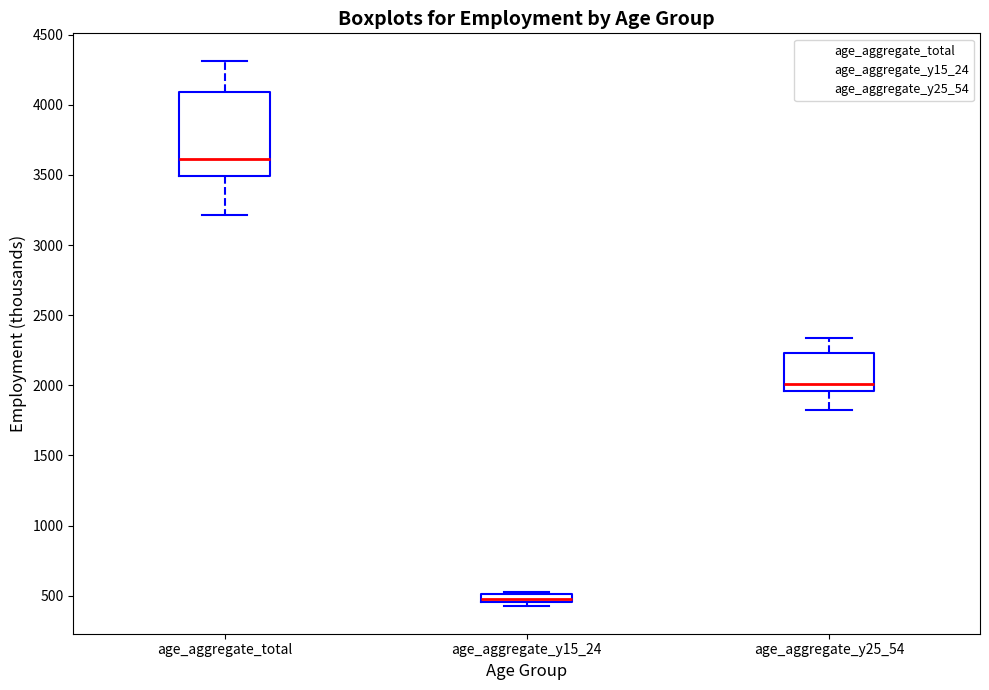

Where is the lower edge of the box for age_aggregate_y15_24 on the y-axis? The values are not printed on the chart, so give them approximately, as read against the axis.

450